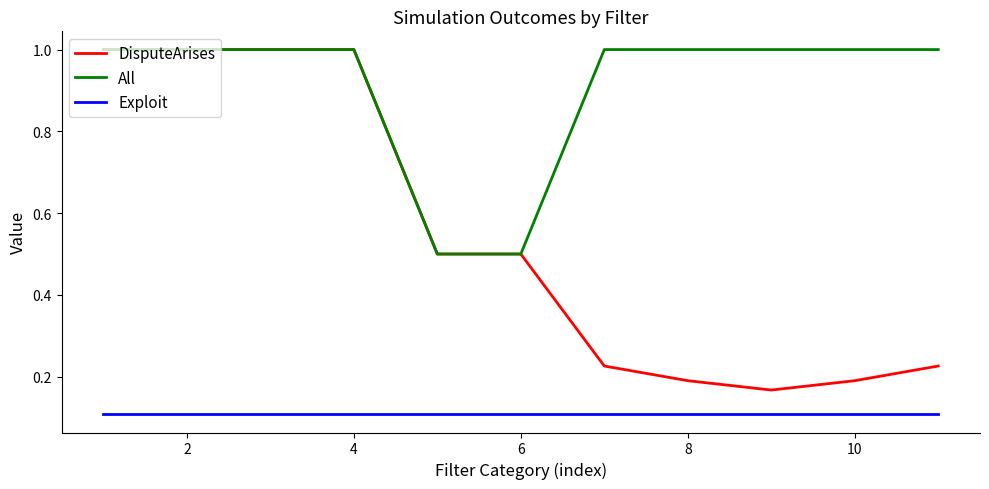

Rank the series by their average value, from highest to lowest.

All, DisputeArises, Exploit